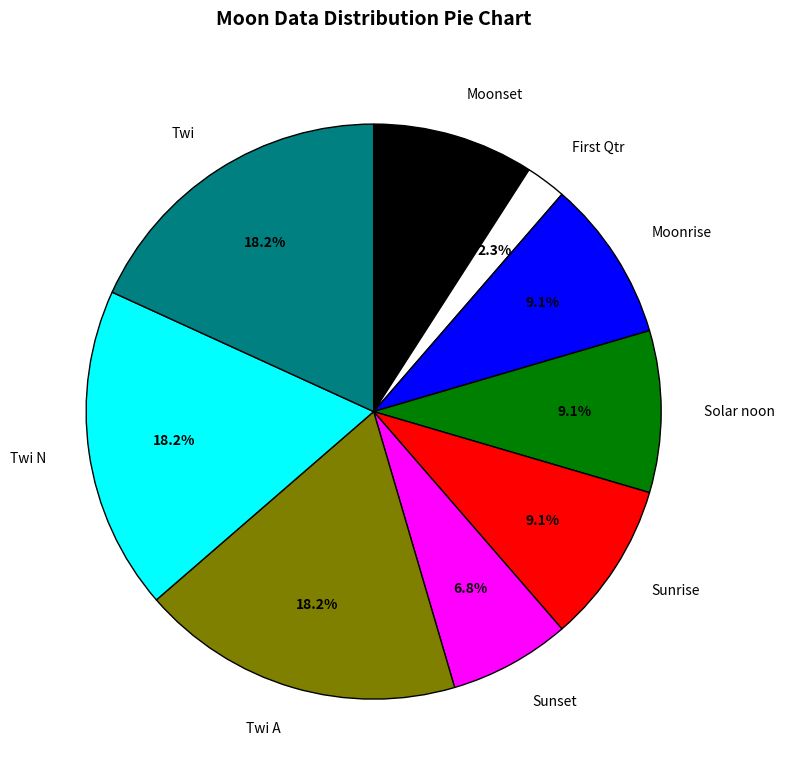

What is the smallest slice in the pie chart?

First Qtr